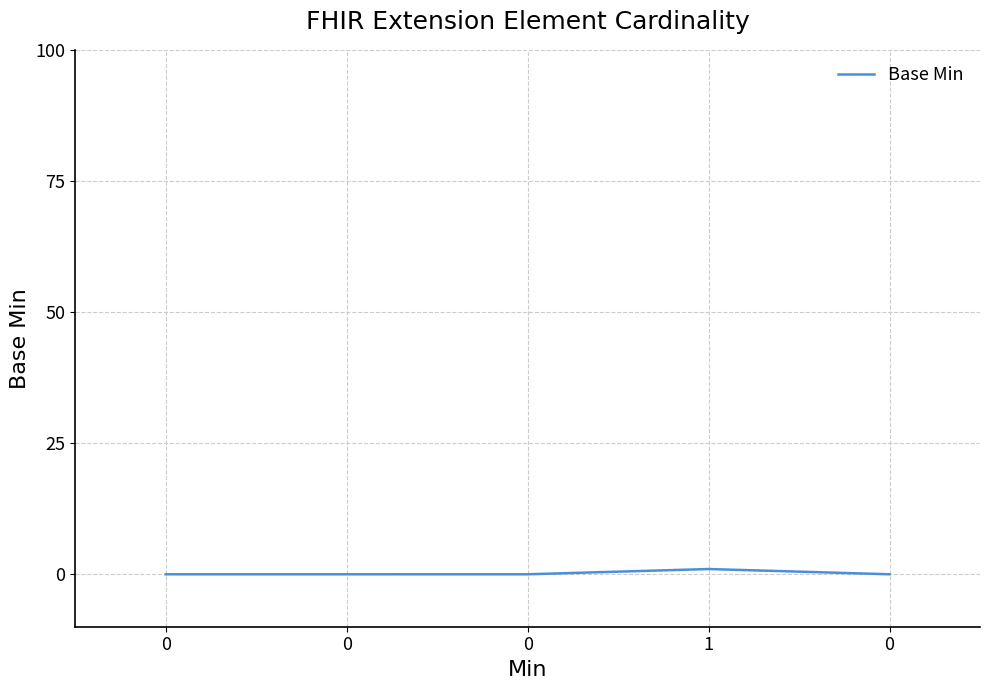

Count the number of categories in the chart.

5